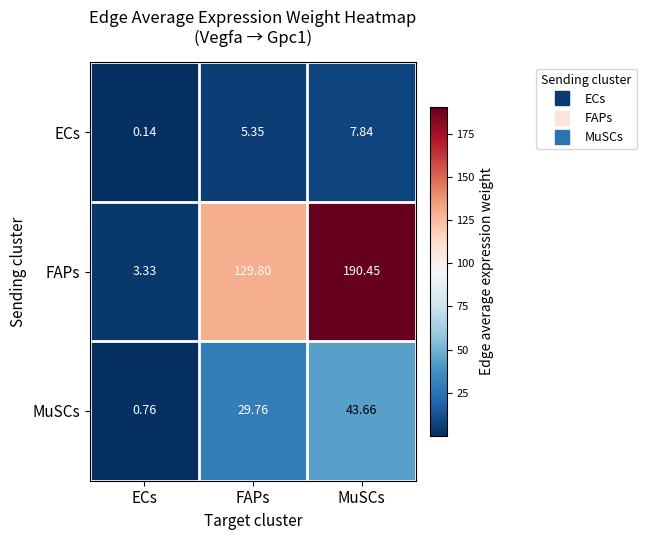

What is the total value across all series at FAPs?

164.9